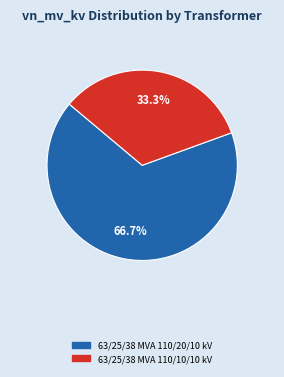

Which slice is the smallest?

63/25/38 MVA 110/10/10 kV